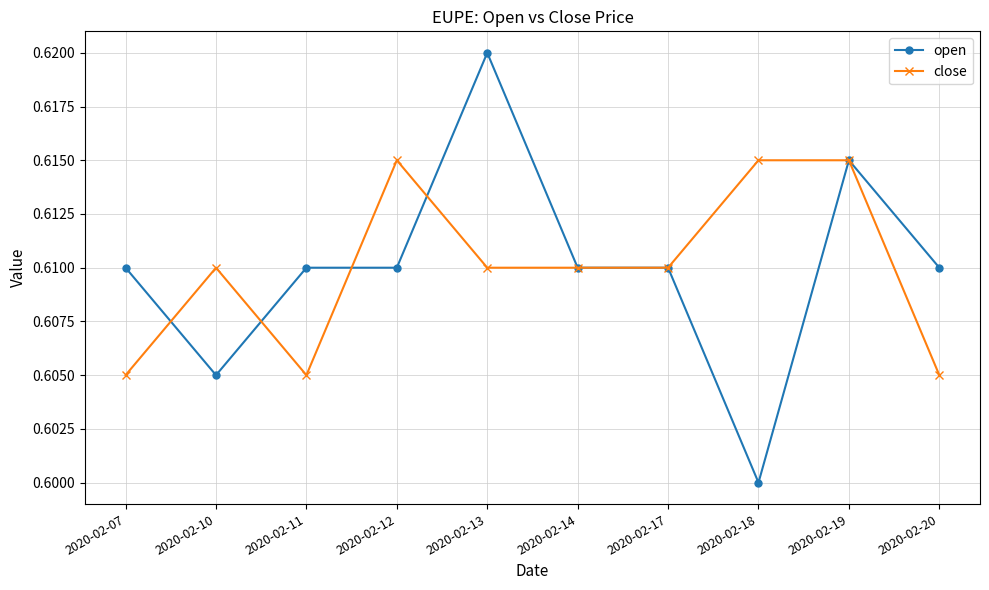

Which category has the highest value across all series?

2020-02-13